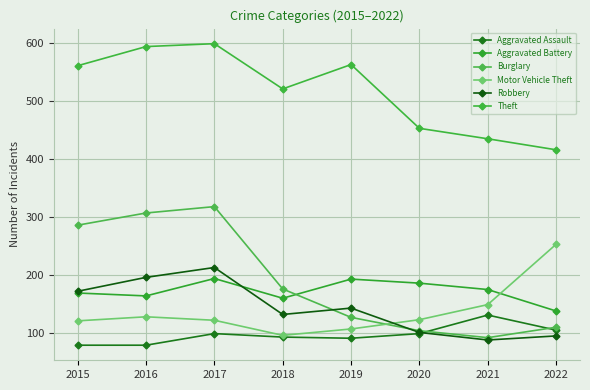

What is the value of the Aggravated Battery point at the 5th from the left?

193